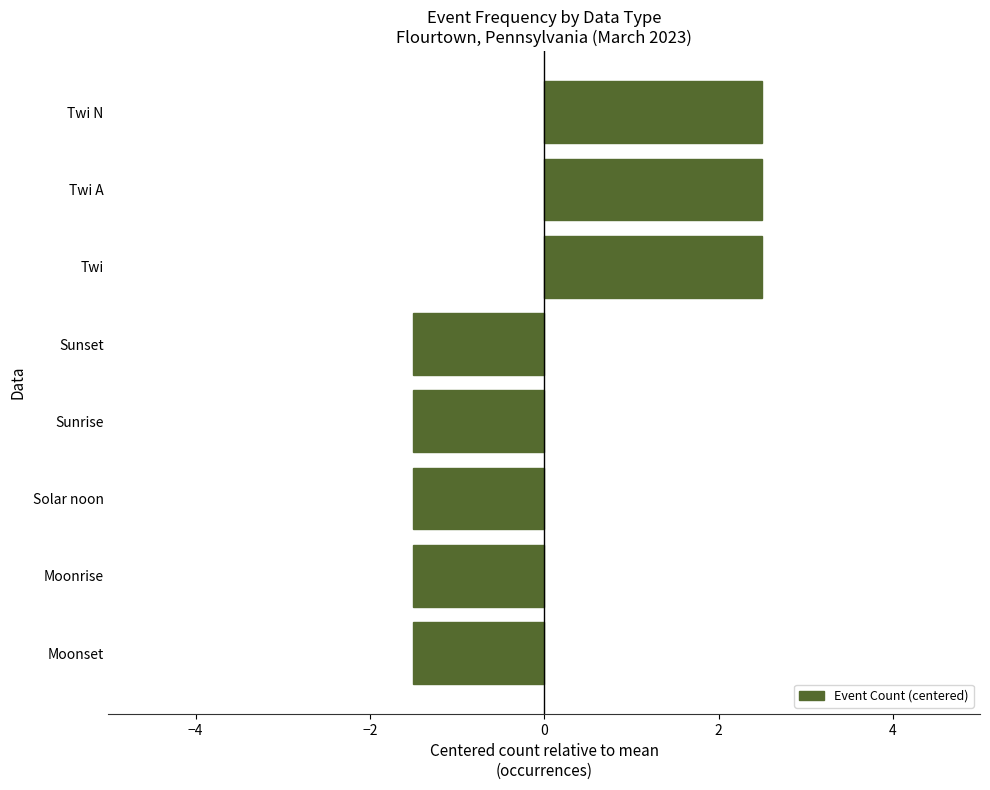

What is the difference between the second highest and second lowest values?

4.0